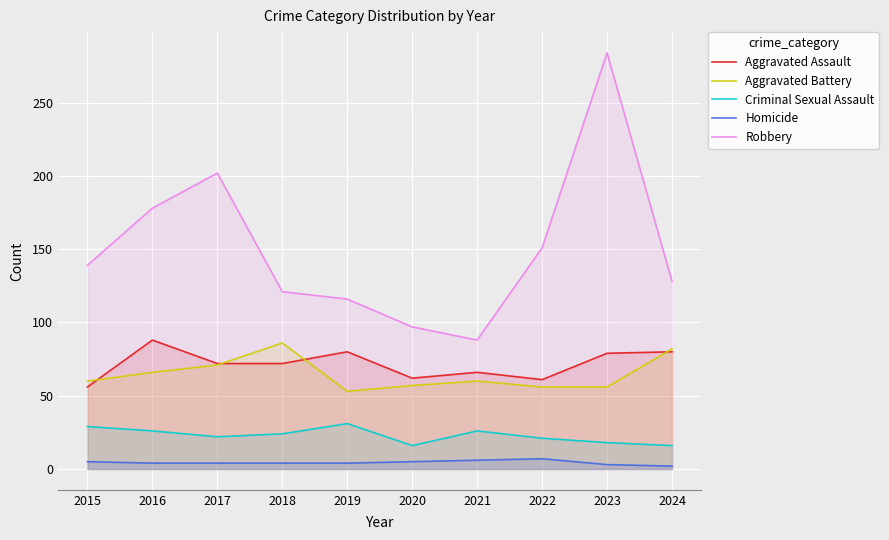

The Criminal Sexual Assault series shows 8 at 2020. True or false?

False